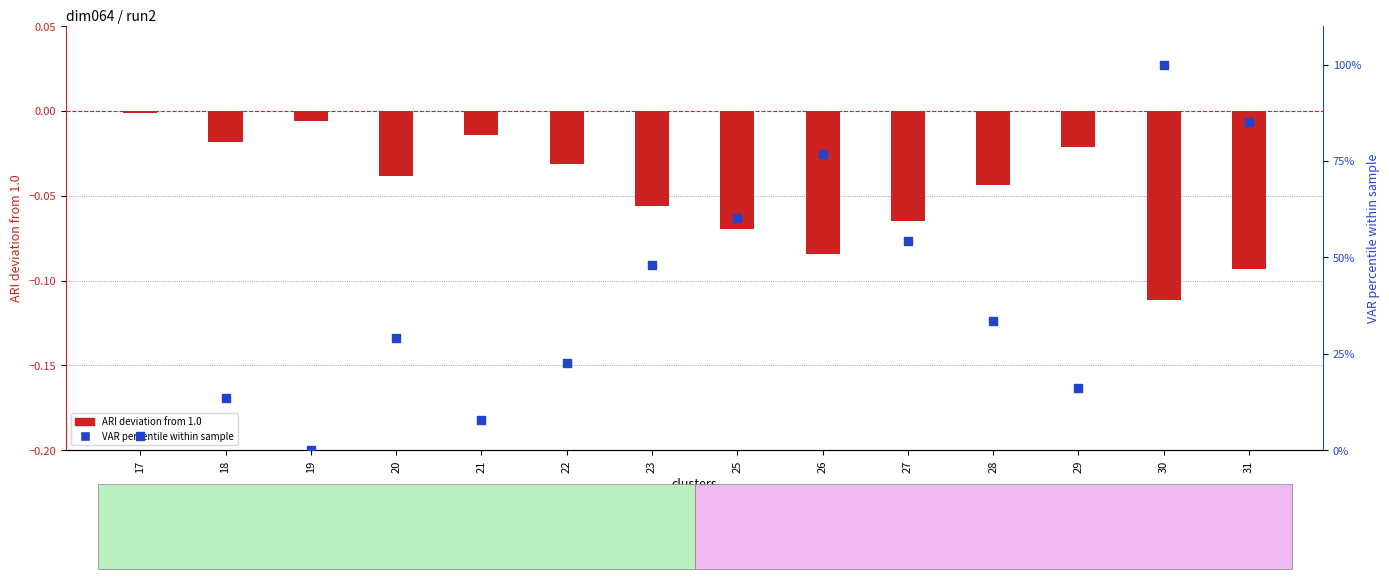

What are all the series names shown in the legend?

ARI deviation from 1.0, VAR percentile